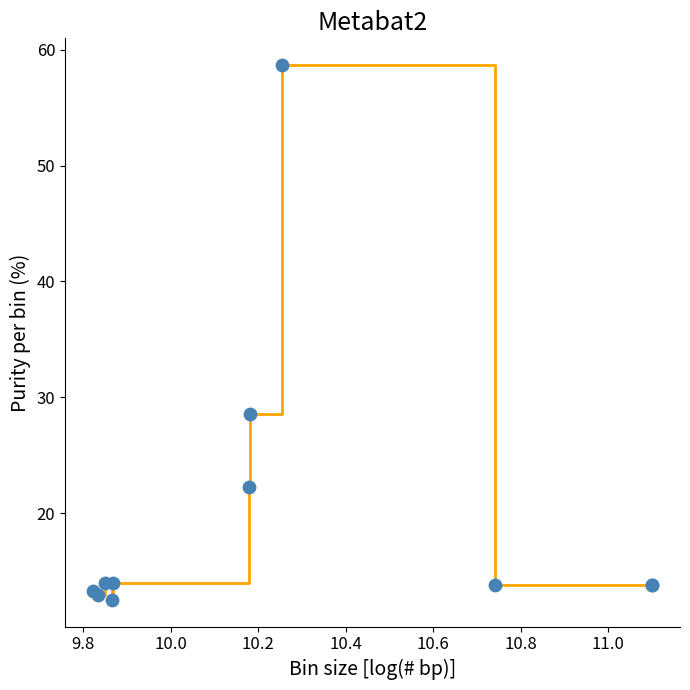

What is the difference between the maximum and minimum values?

46.2